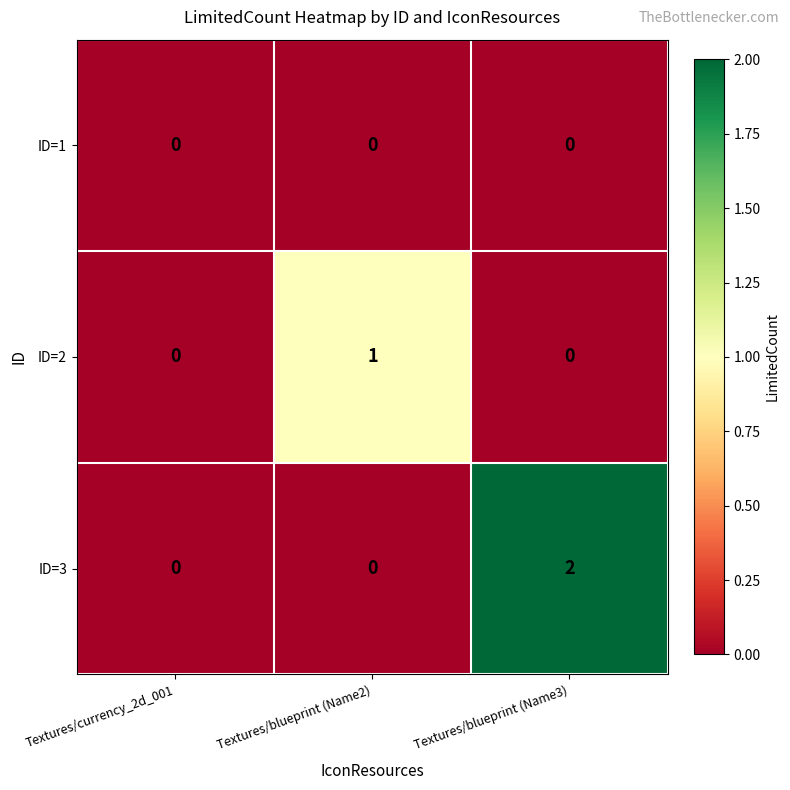

At which label does ID=2 reach its peak?

Textures/blueprint (Name2)